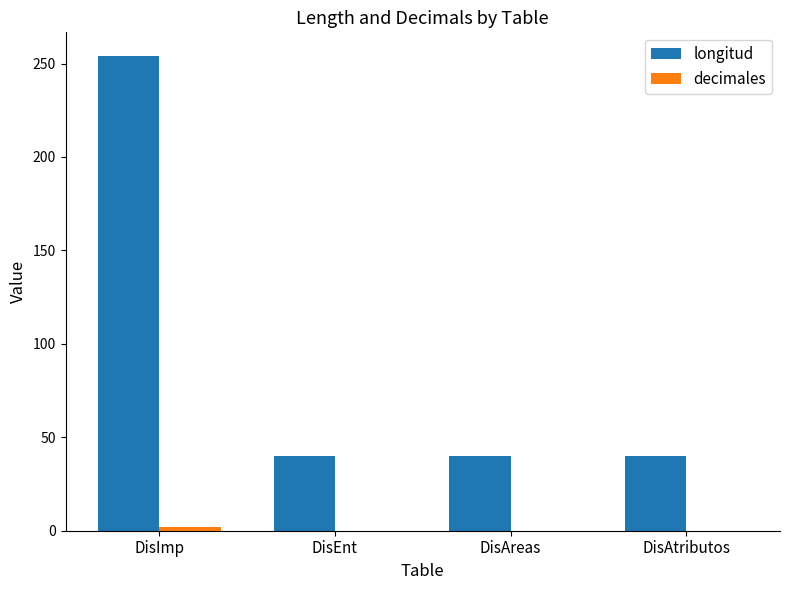

What value does the longitud series have at DisAtributos?

40